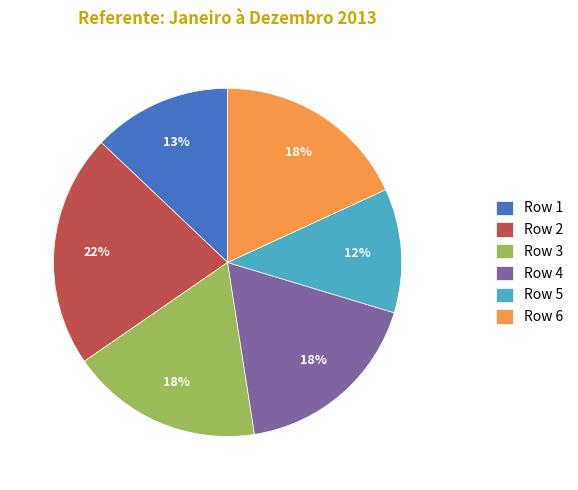

How many slices are in this pie chart?

6